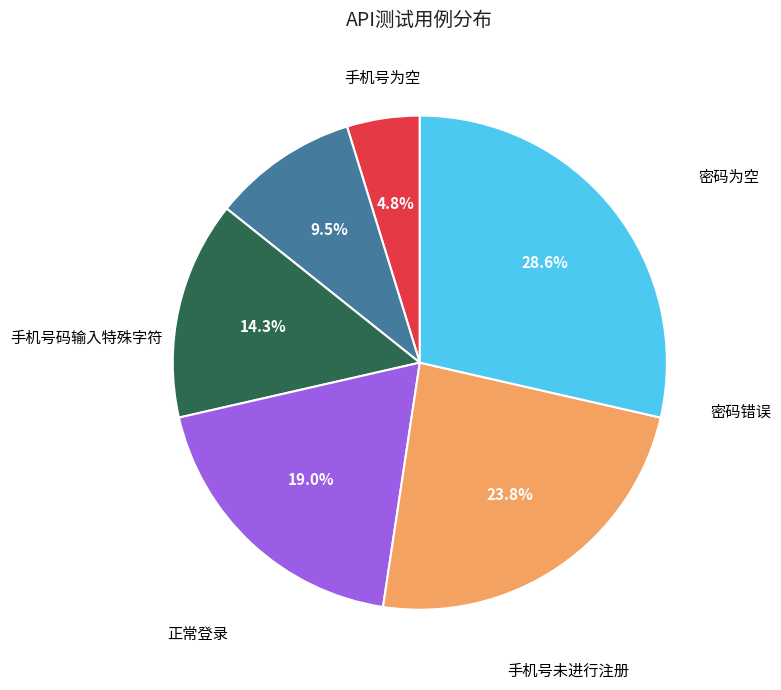

Is there any slice that represents more than half of the pie?

No